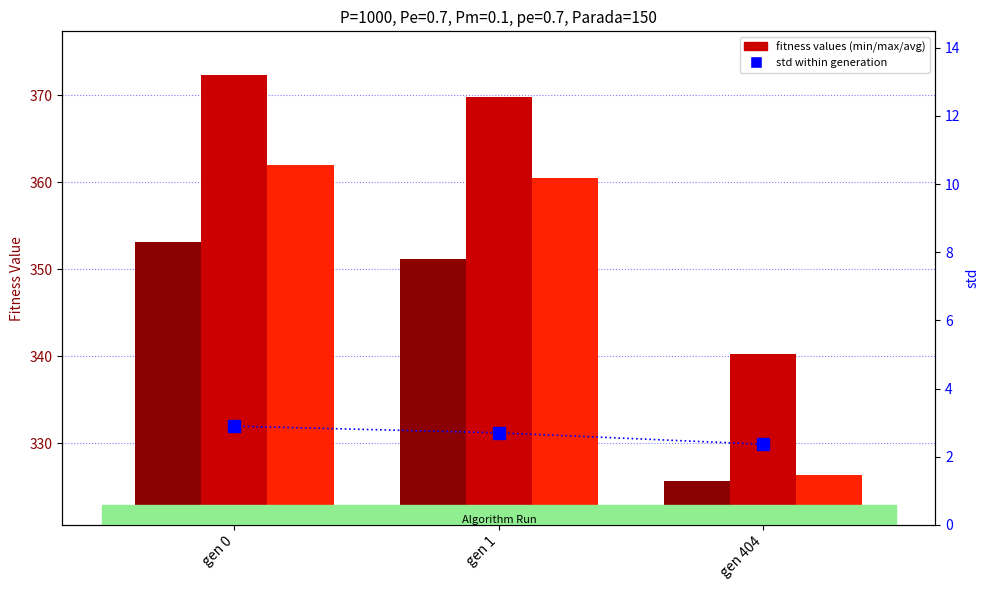

Reading left to right, what are all the values shown in this chart?

min: gen 0=353.2	gen 1=351.2	gen 404=325.6
max: gen 0=372.4	gen 1=369.8	gen 404=340.3
avg: gen 0=362.0	gen 1=360.5	gen 404=326.4
std: gen 0=2.9	gen 1=2.7	gen 404=2.4